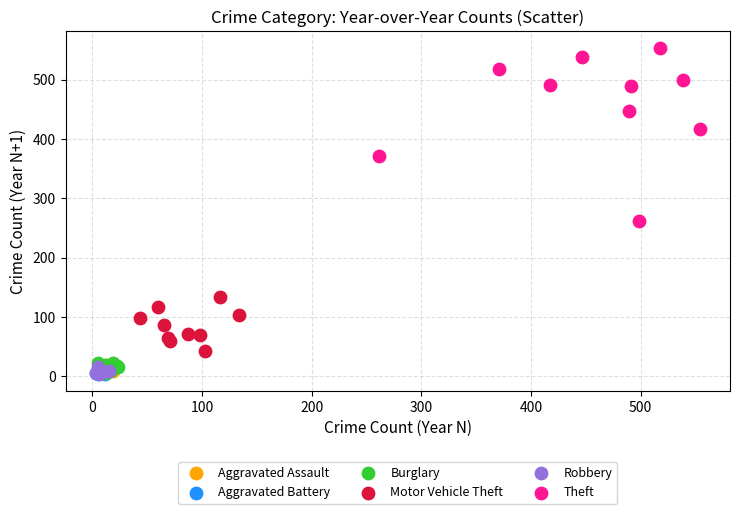

Which series has the widest spread of Y values?

Theft